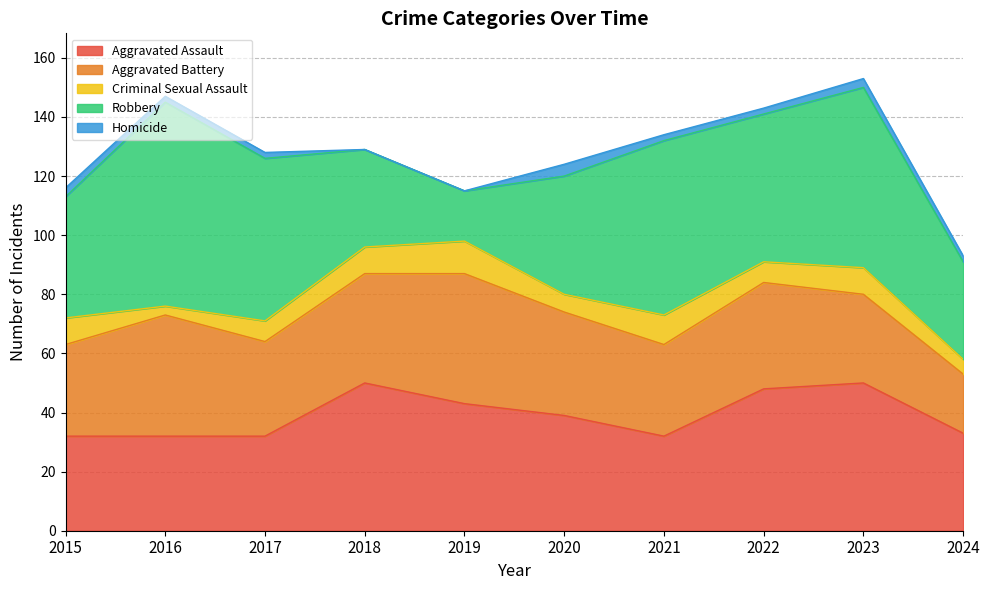

True or false: Criminal Sexual Assault and Aggravated Assault cross at least once.

False